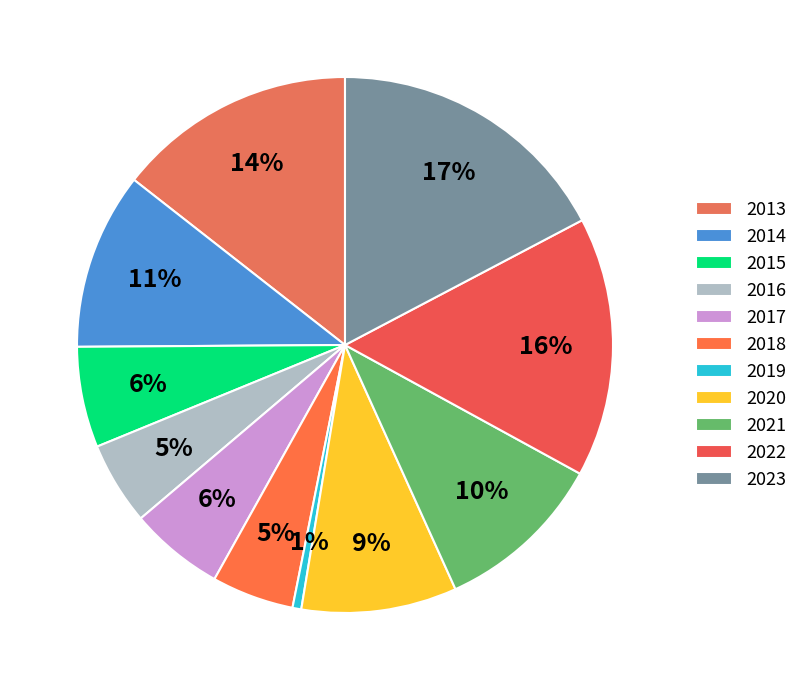

To the nearest percent, what is the difference between the largest and smallest slice percentages?

17%